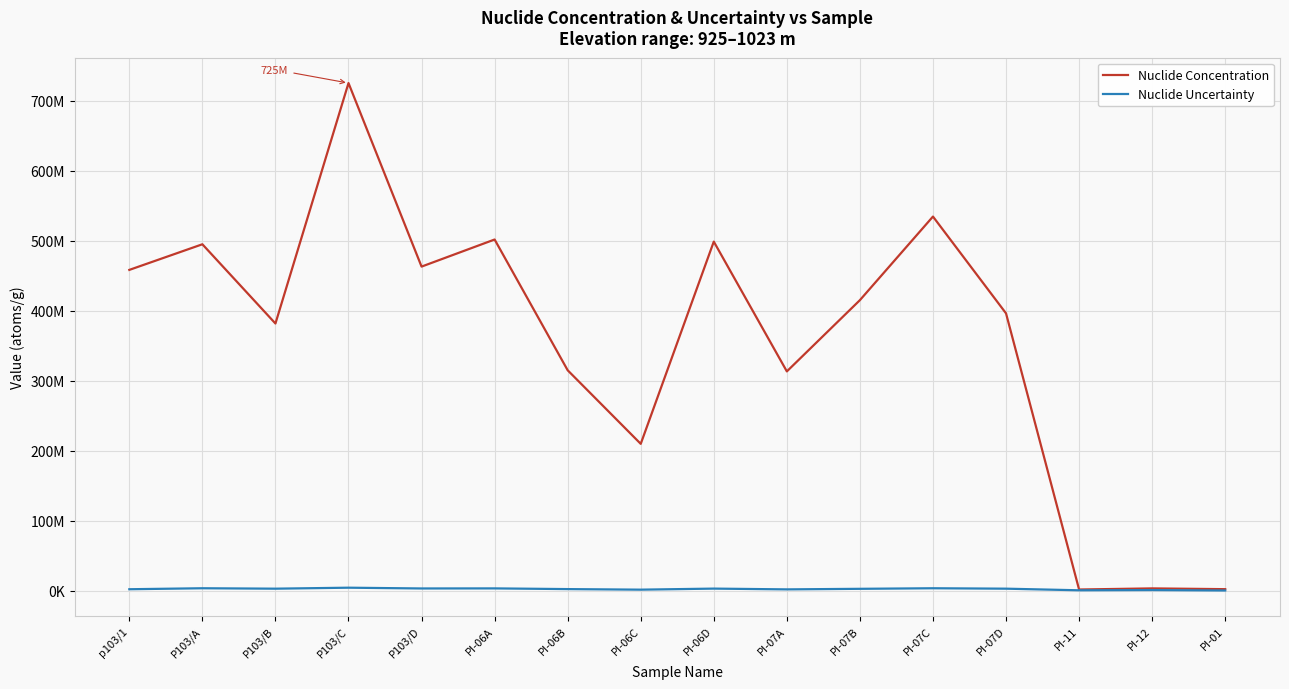

What is the minimum value shown in the chart?

400000.0